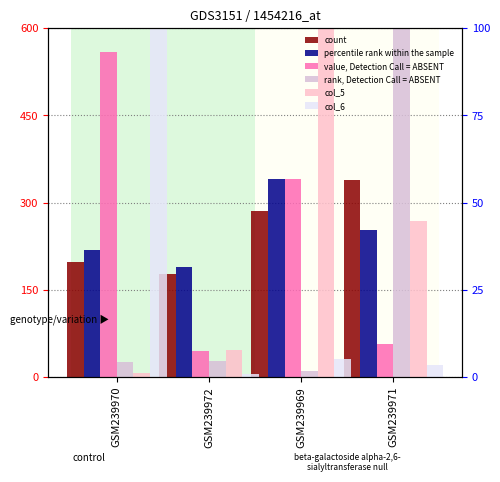

Rank the series by their maximum value, from highest to lowest.

col_6, rank, Detection Call = ABSENT, col_5, value, Detection Call = ABSENT, percentile rank within the sample, count